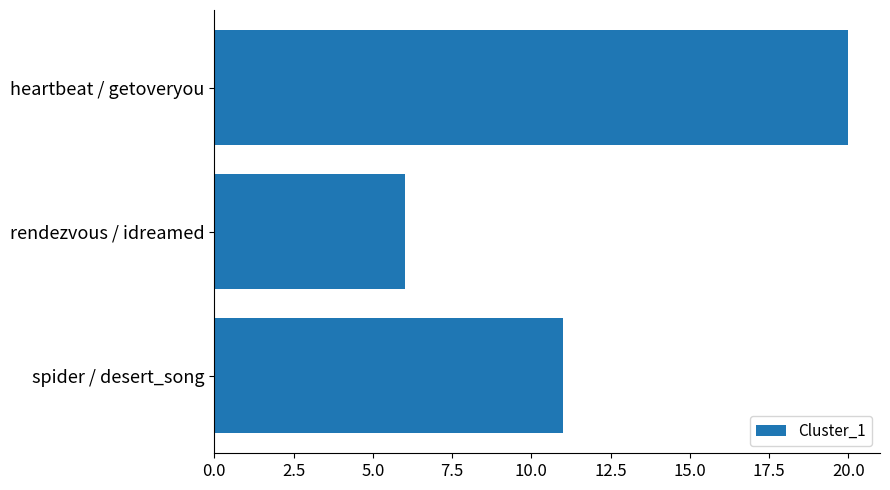

Between rendezvous / idreamed and heartbeat / getoveryou, which is larger?

heartbeat / getoveryou